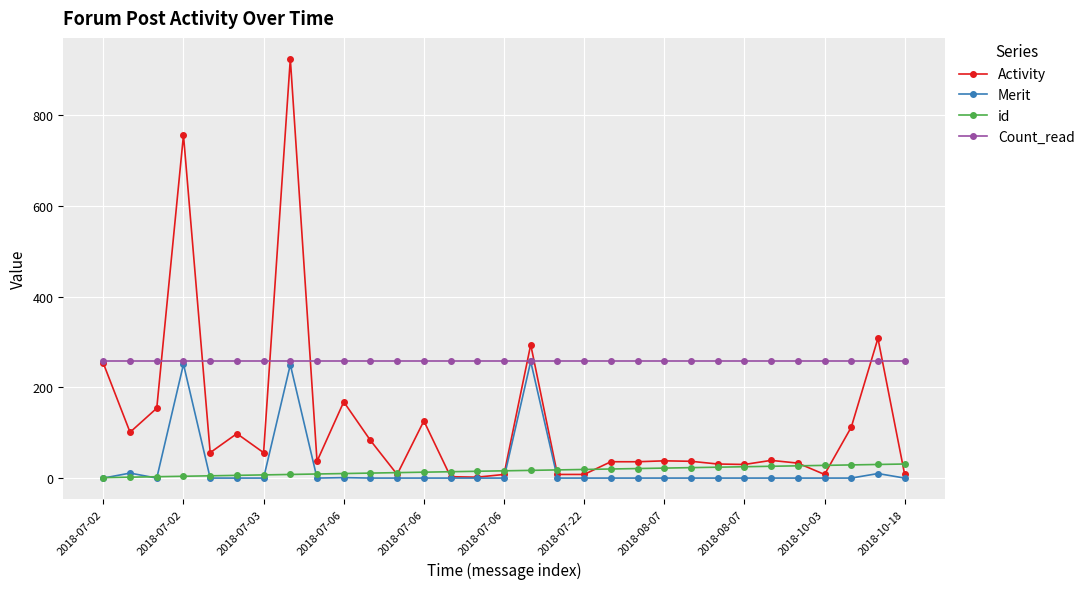

Which series has the largest range (max minus min)?

Activity